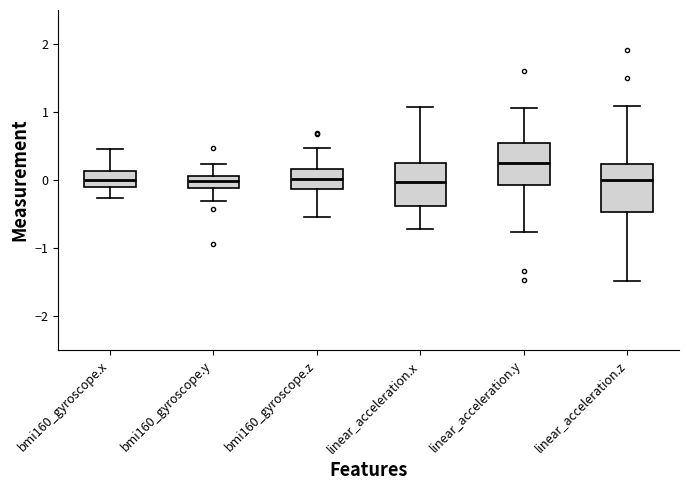

Reading left to right, transcribe this box plot: for each box, give where its median line is, the range the box spans, and where its two whiskers end, as read against the y-axis. The values are not printed on the chart, so give them approximately, as read against the axis.

bmi160_gyroscope.x: median 0.0, box -0.1 to 0.1, whiskers -0.3 to 0.5
bmi160_gyroscope.y: median 0.0, box -0.1 to 0.1, whiskers -0.3 to 0.2
bmi160_gyroscope.z: median 0.0, box -0.1 to 0.2, whiskers -0.5 to 0.5
linear_acceleration.x: median 0.0, box -0.4 to 0.3, whiskers -0.7 to 1.1
linear_acceleration.y: median 0.3, box -0.1 to 0.5, whiskers -0.8 to 1.1
linear_acceleration.z: median 0.0, box -0.5 to 0.2, whiskers -1.5 to 1.1